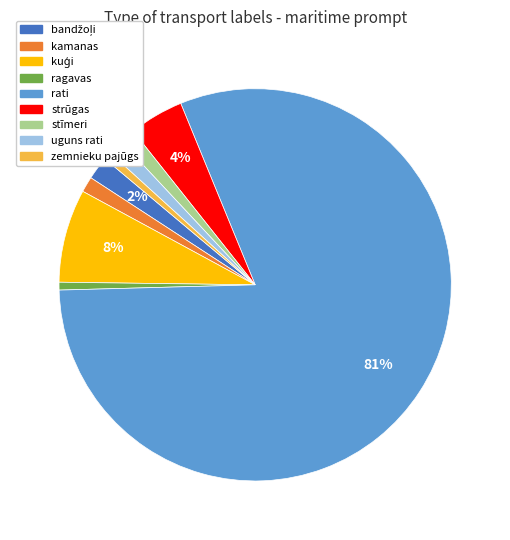

Which category accounts for the majority?

rati